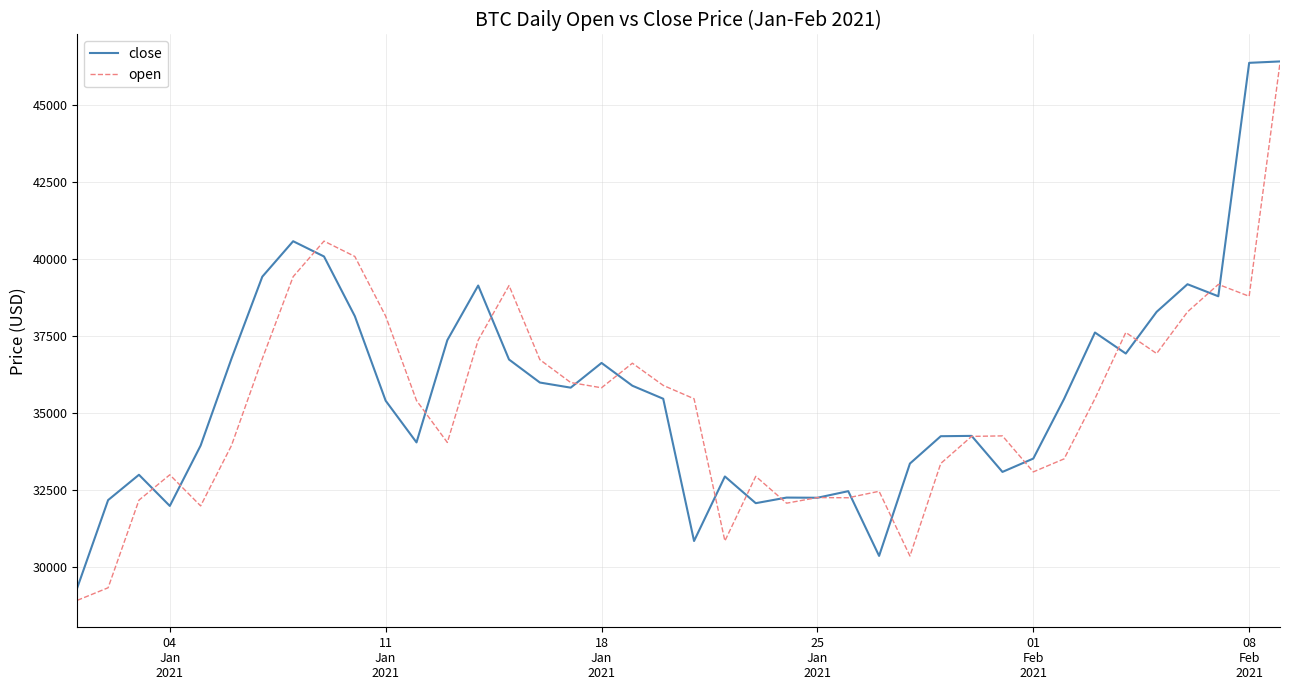

What is the maximum value shown in the chart?

46420.4